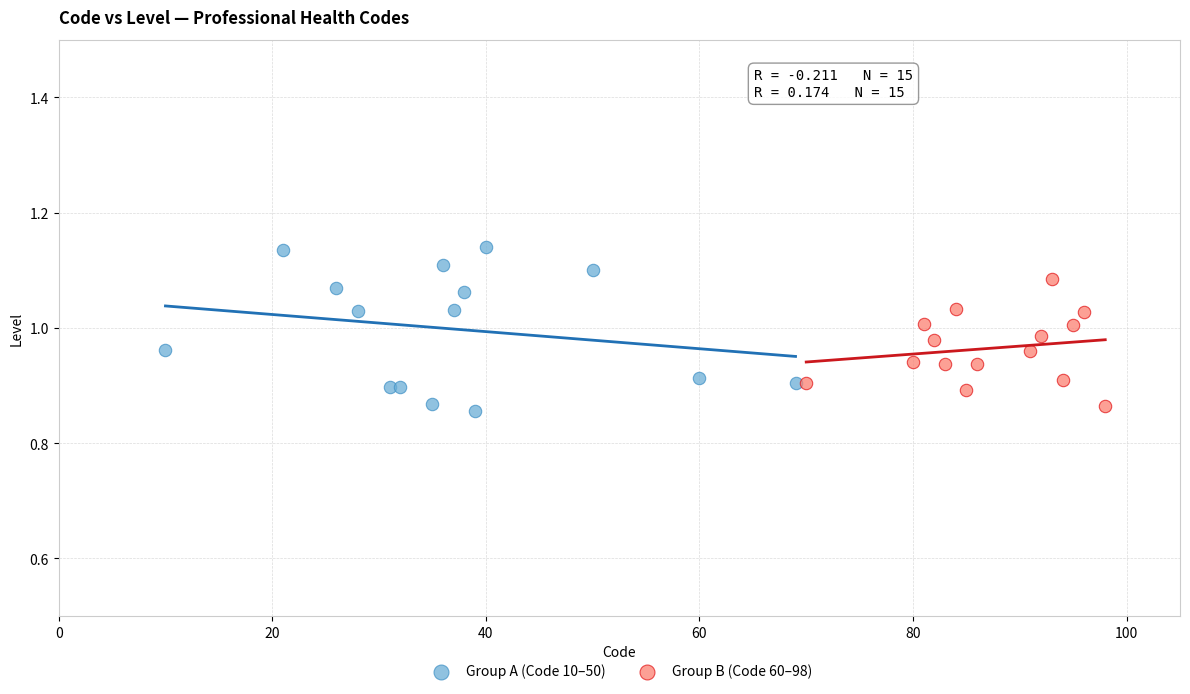

Which series has the widest spread of Y values?

Group A (Code 10–50)